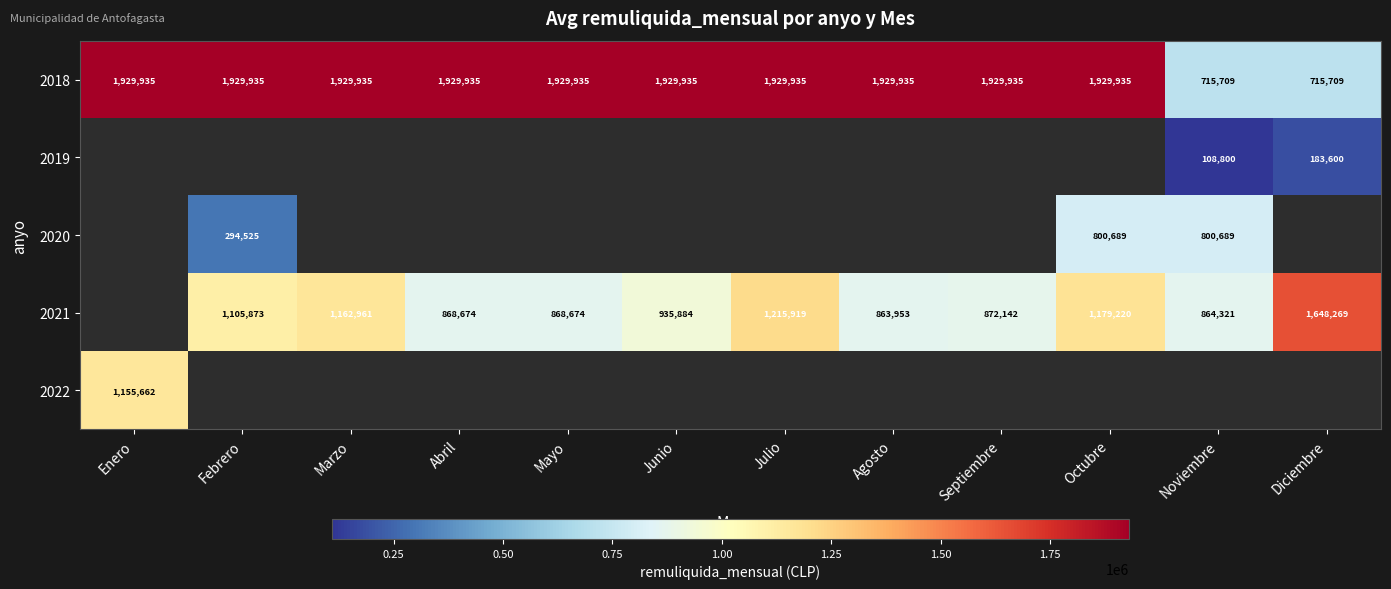

The 2022 series shows 381791 at Enero. True or false?

False